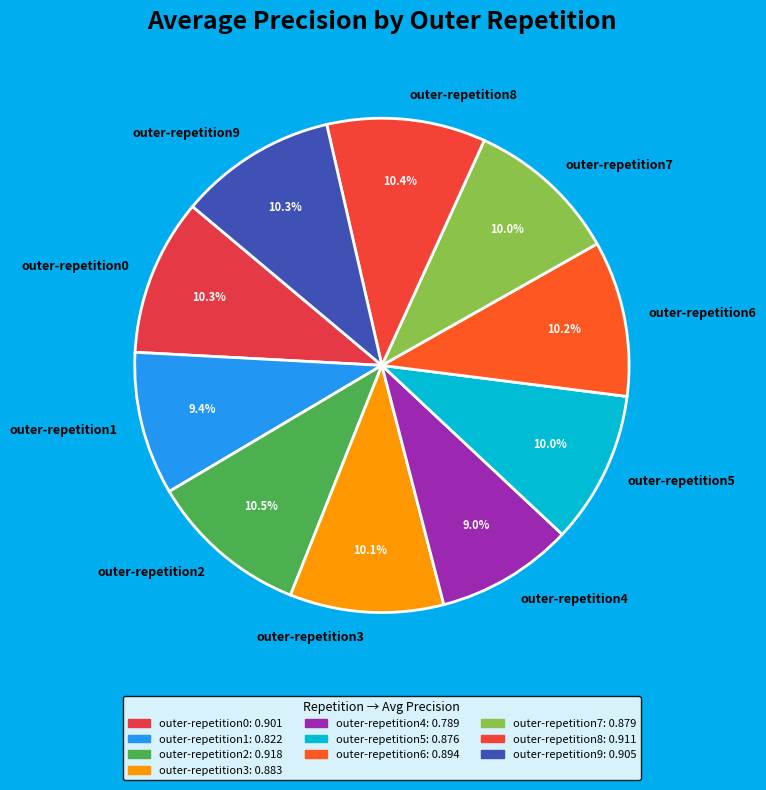

Count the number of slices in the pie.

10